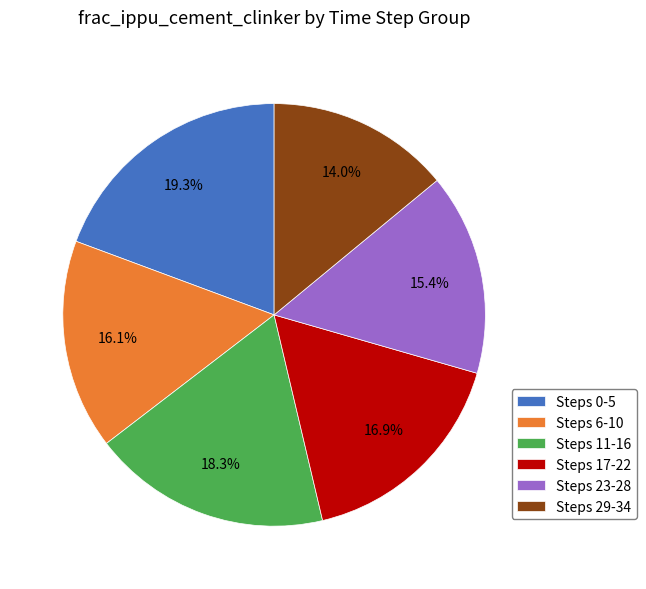

What is the smallest slice in the pie chart?

Steps 29-34